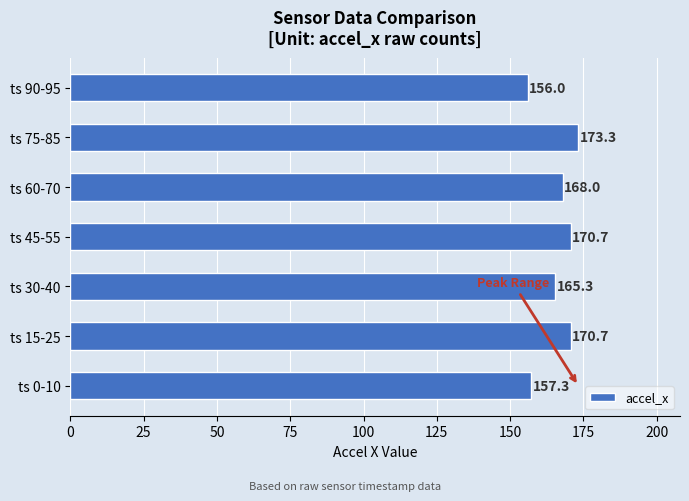

Read the value at ts 60-70.

168.0